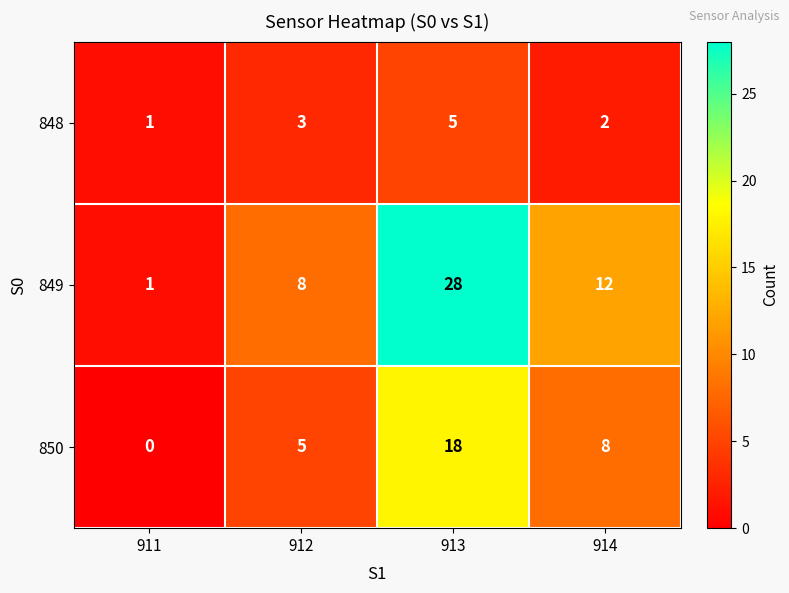

Count the 848 values in the range 2 to 5.

3